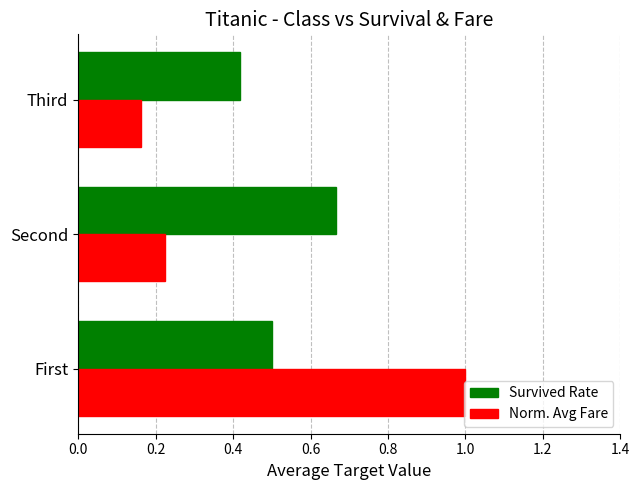

Which category has the lowest value in the Survived Rate series?

Third